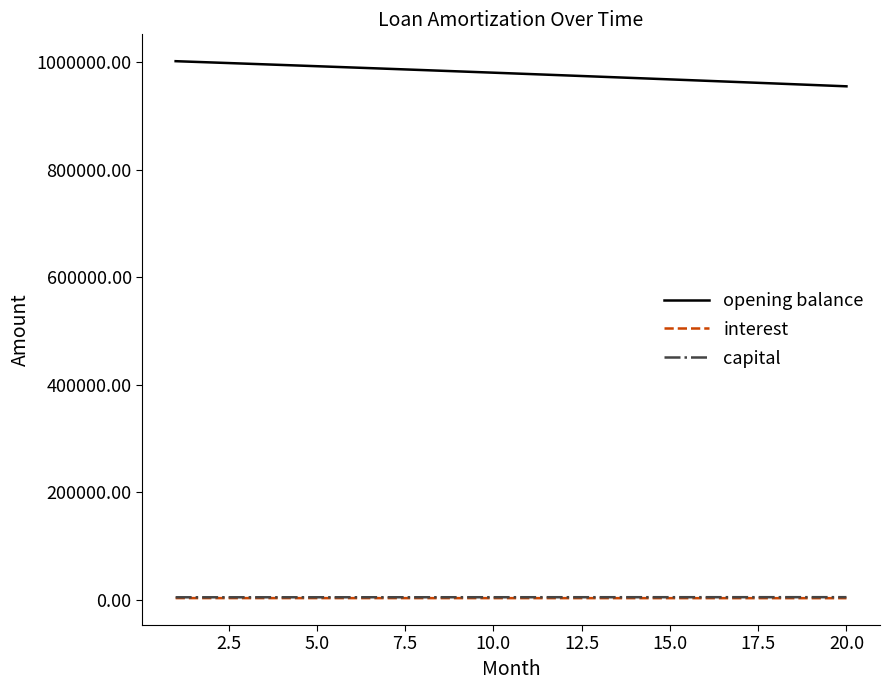

True or false: opening balance and interest intersect in this chart.

False